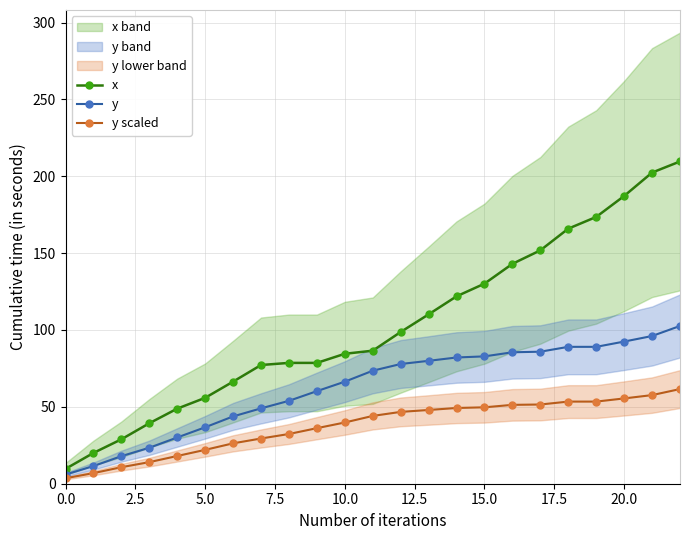

True or false: x and y scaled cross at least once.

False